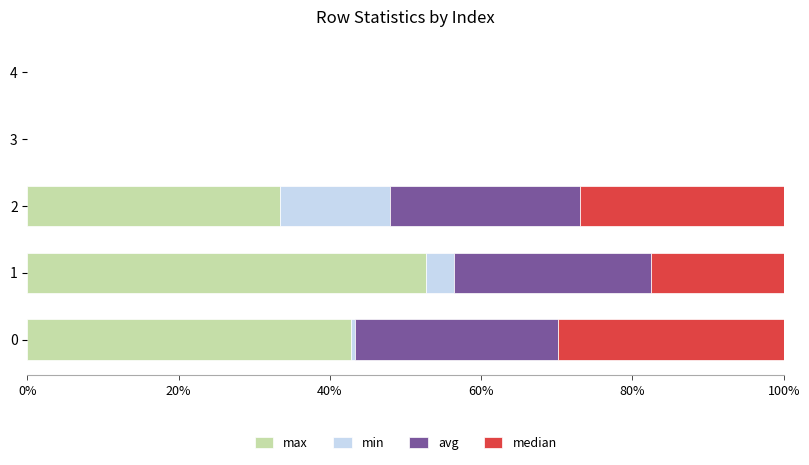

What are all the series names shown in the legend?

max, min, avg, median